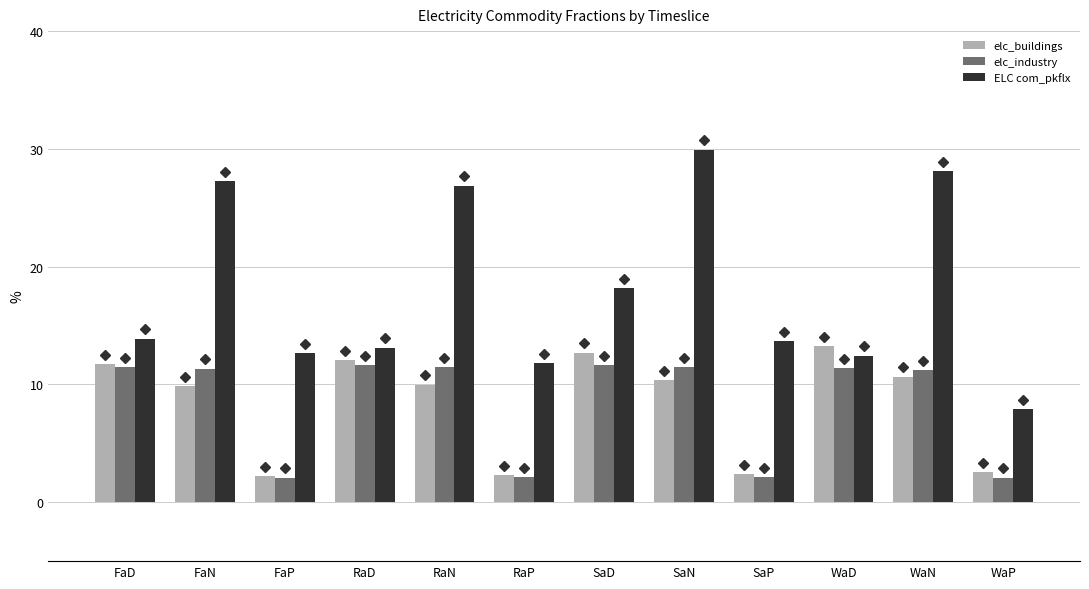

What are all the series names shown in the legend?

elc_buildings, elc_industry, ELC com_pkflx